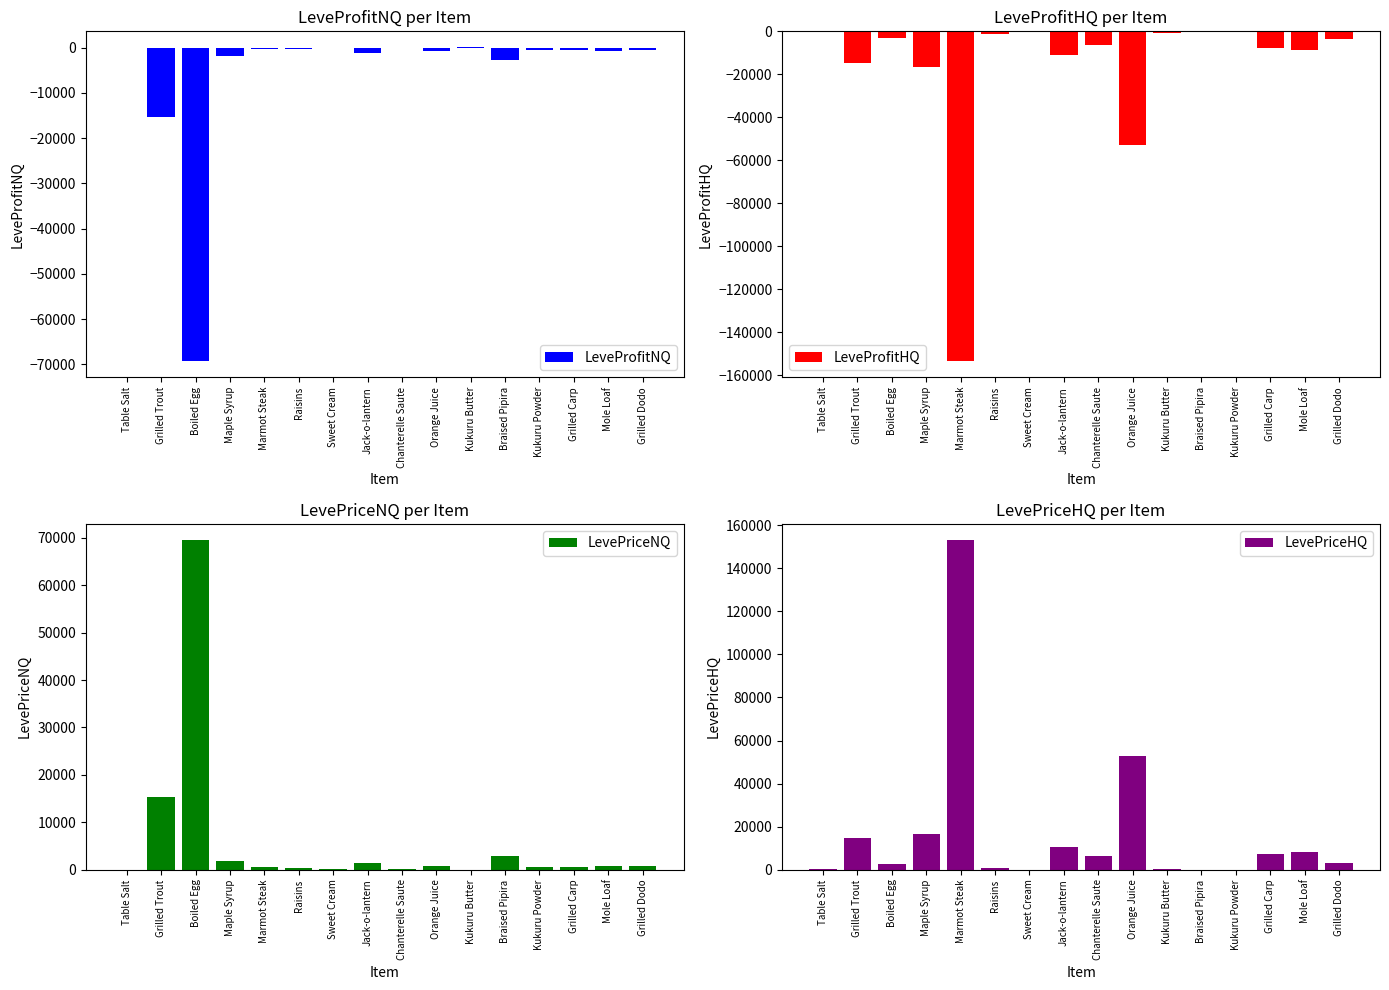

True or false: LeveProfitHQ has a value of -27739.6 at Orange Juice.

False